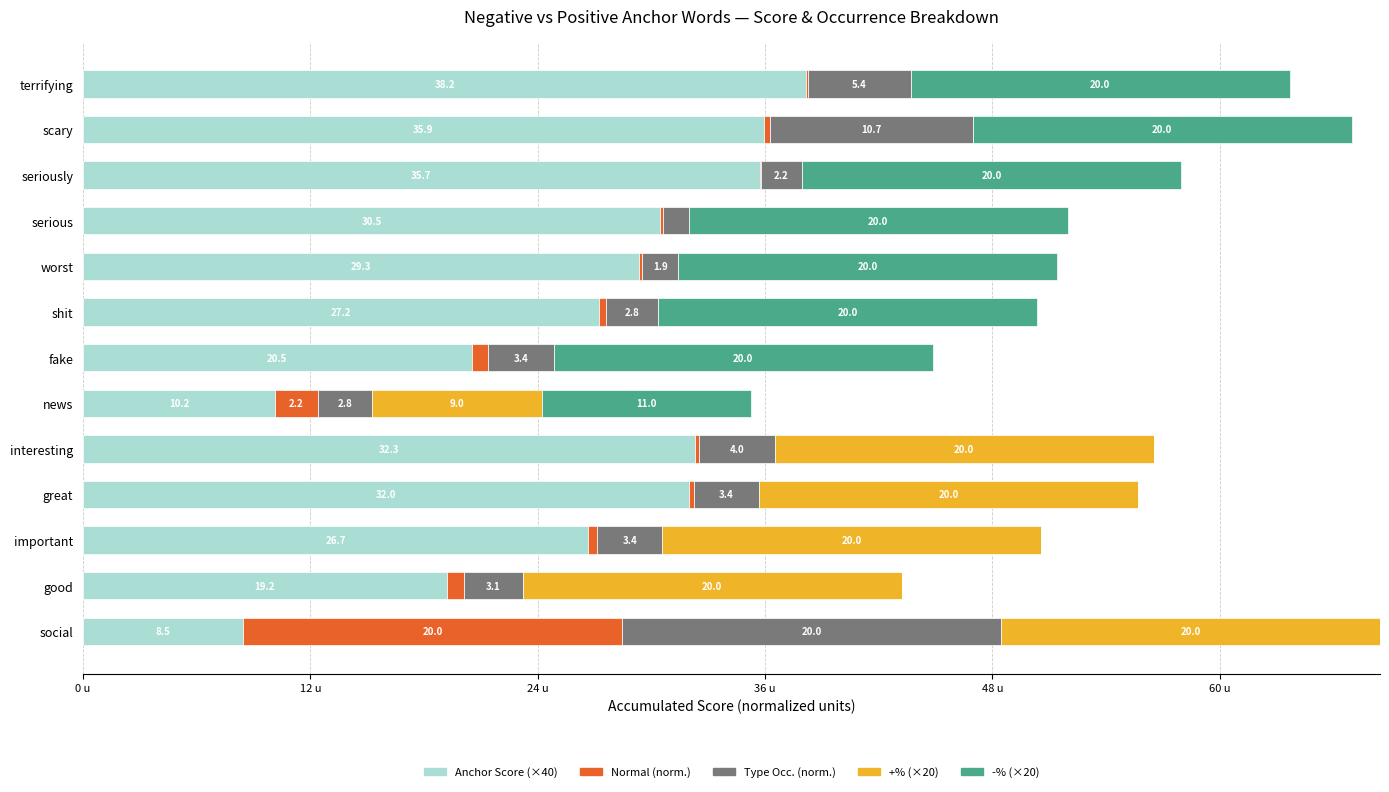

At which category is the sum across all series the highest?

social